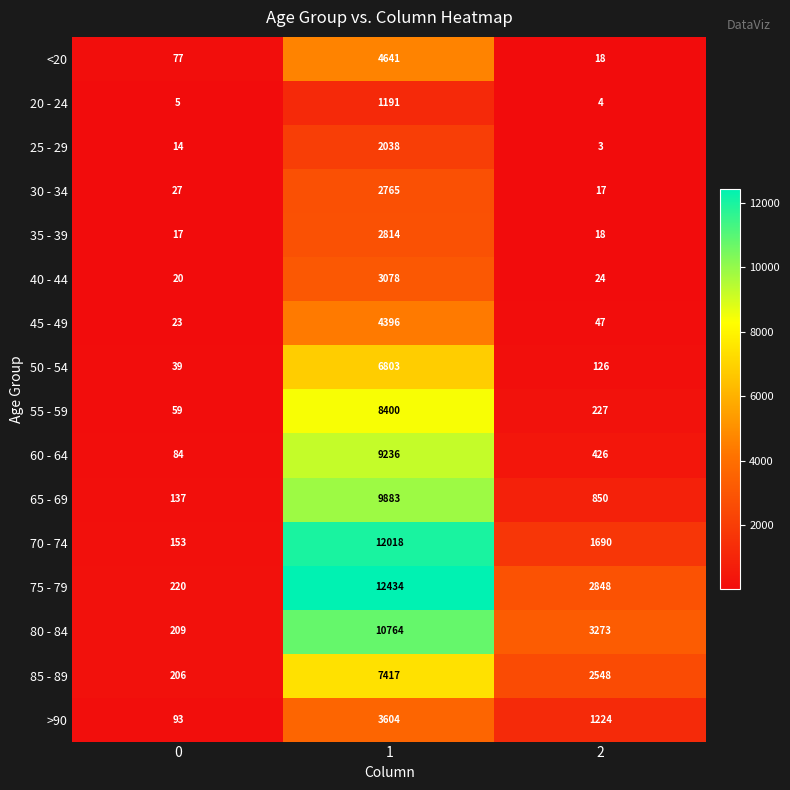

What is the total value across all series at 0?

1383